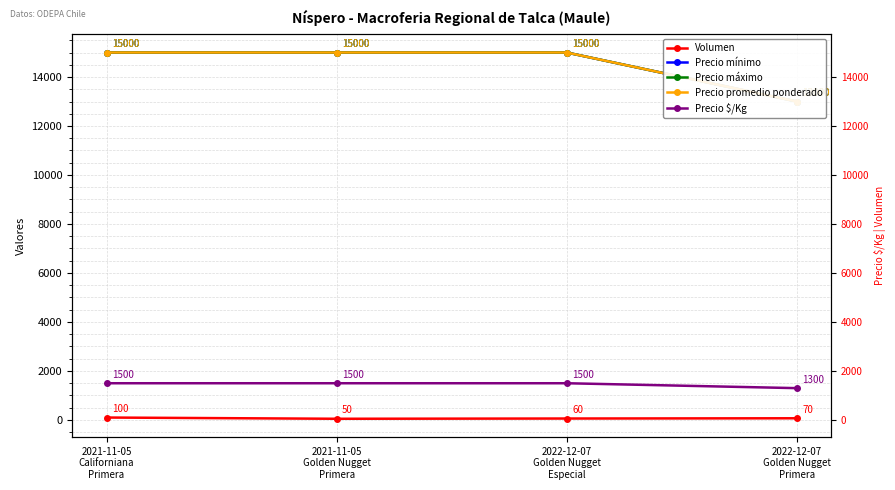

What position from the left is 2021-11-05
Golden Nugget
Primera?

2